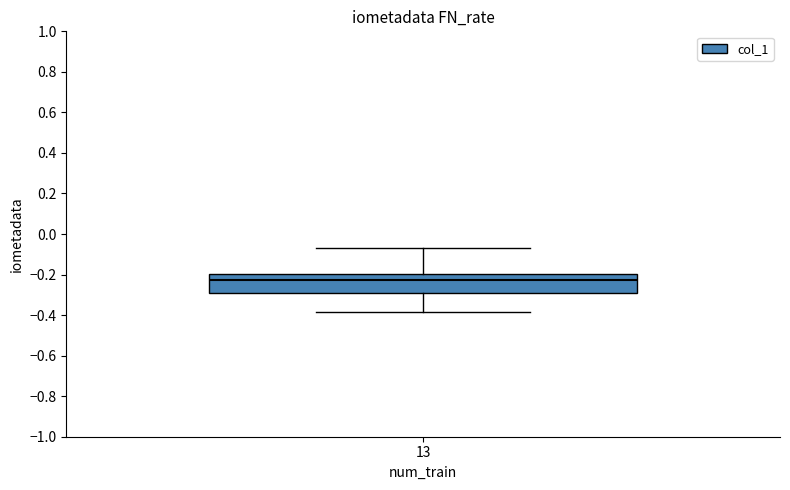

Where is the lower edge of the box at x = 13 on the y-axis? The values are not printed on the chart, so give them approximately, as read against the axis.

-0.30